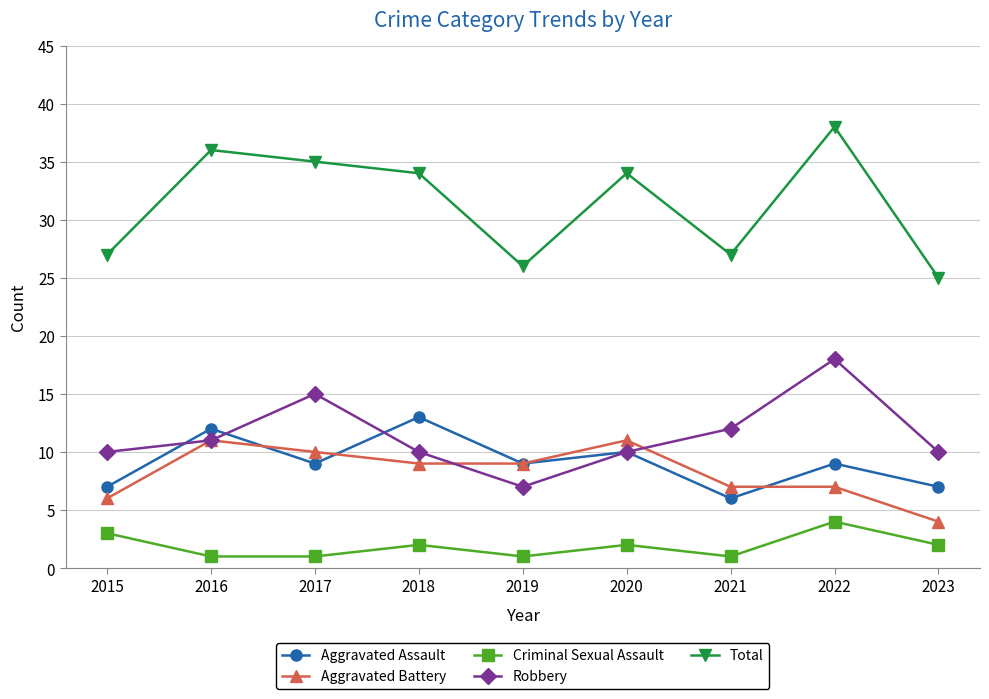

What are all the series names shown in the legend?

Aggravated Assault, Aggravated Battery, Criminal Sexual Assault, Robbery, Total